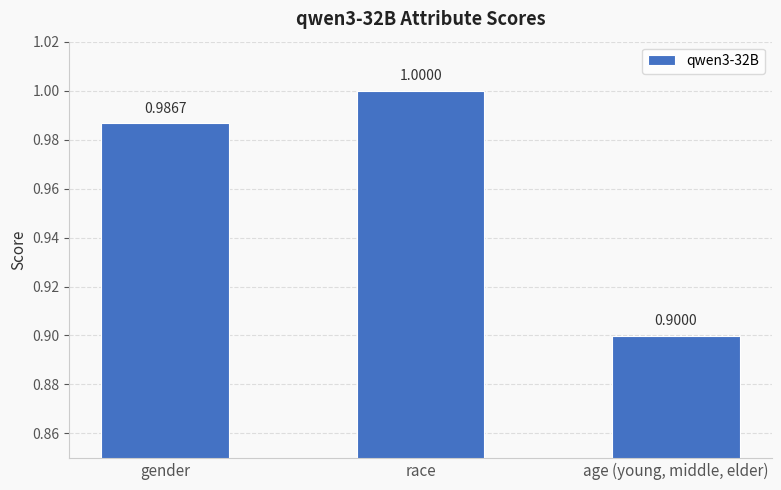

What is the greatest value displayed?

1.0